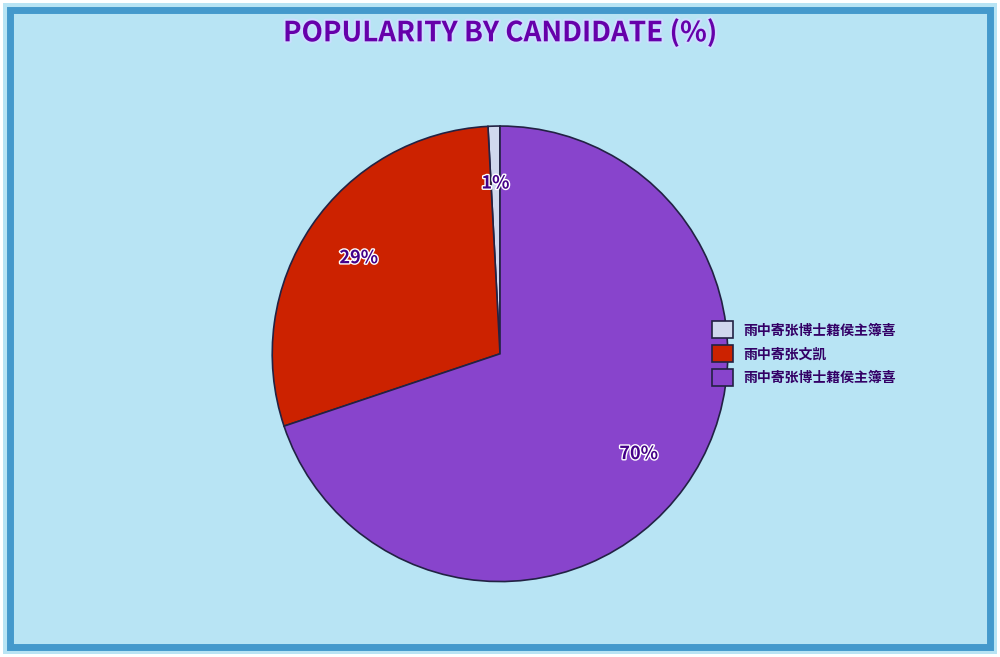

How many segments does this pie chart have?

3